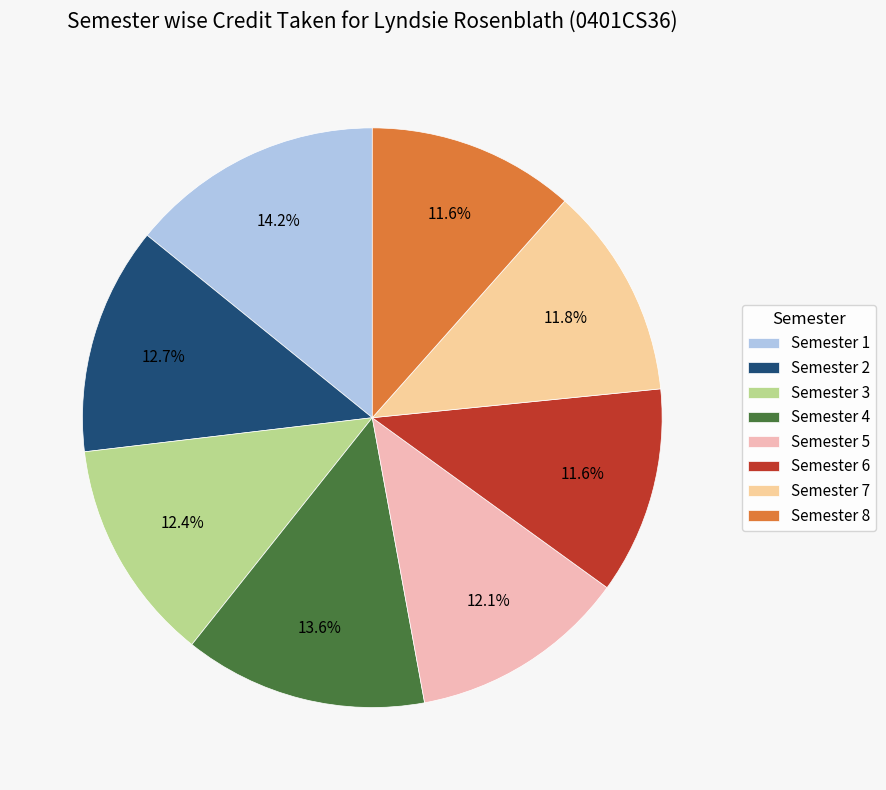

Does Semester 4 represent more than half of the total?

No